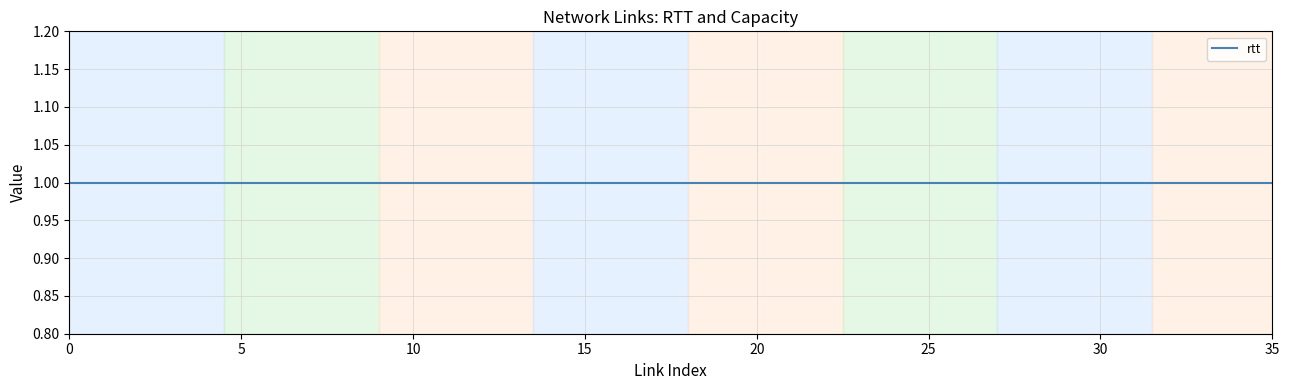

The value of max_capacity_gbps at 29 is 54611. True or false?

False